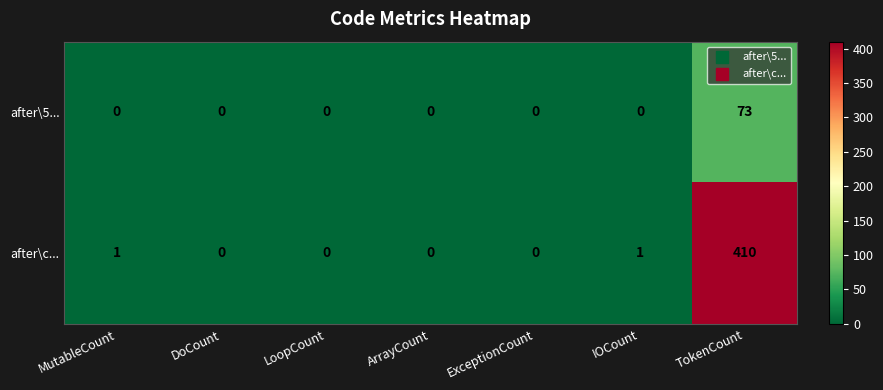

List the series in order of their overall mean, highest first.

after\c..., after\5...